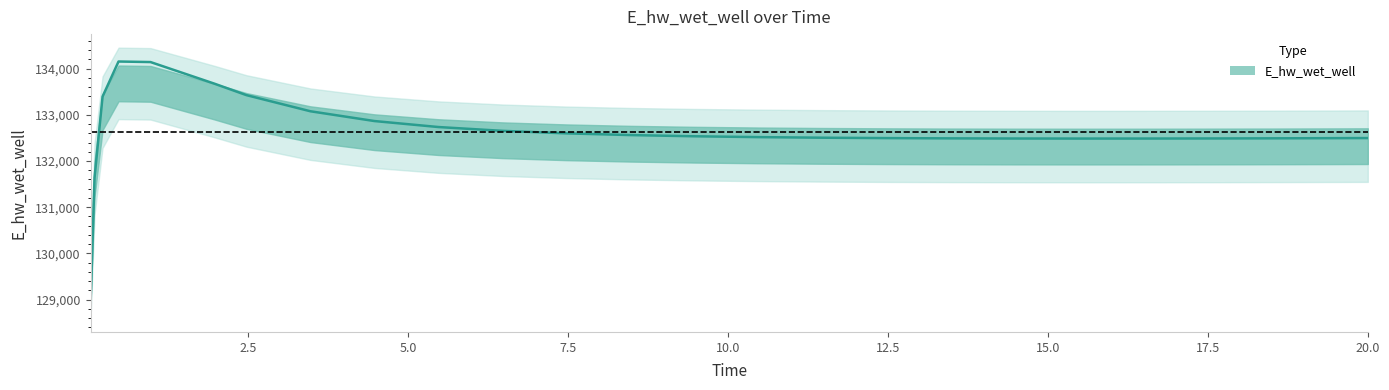

List the labels in order of value, largest first.

0.46875, 0.96875, 1.96875, 2.46875, 0.21875, 3.46875, 4.46875, 5.46875, 6.46875, 7.46875, 8.46875, 9.46875, 10.46875, 11.46875, 20.0, 12.46875, 19.46875, 18.46875, 13.46875, 17.46875, 14.46875, 16.46875, 15.46875, 0.09375, 0.03125